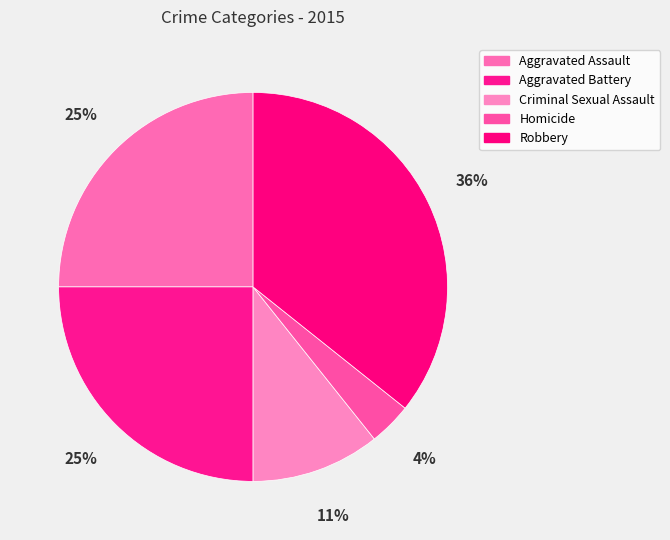

What is the largest slice in the pie chart?

Robbery